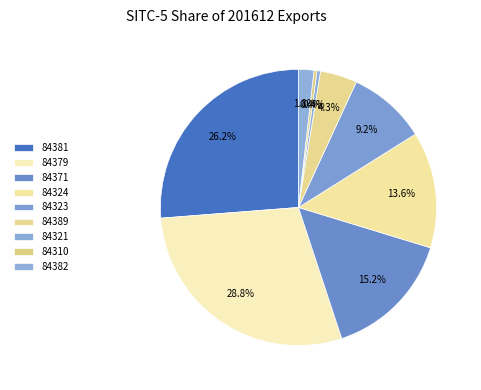

How many segments does this pie chart have?

9